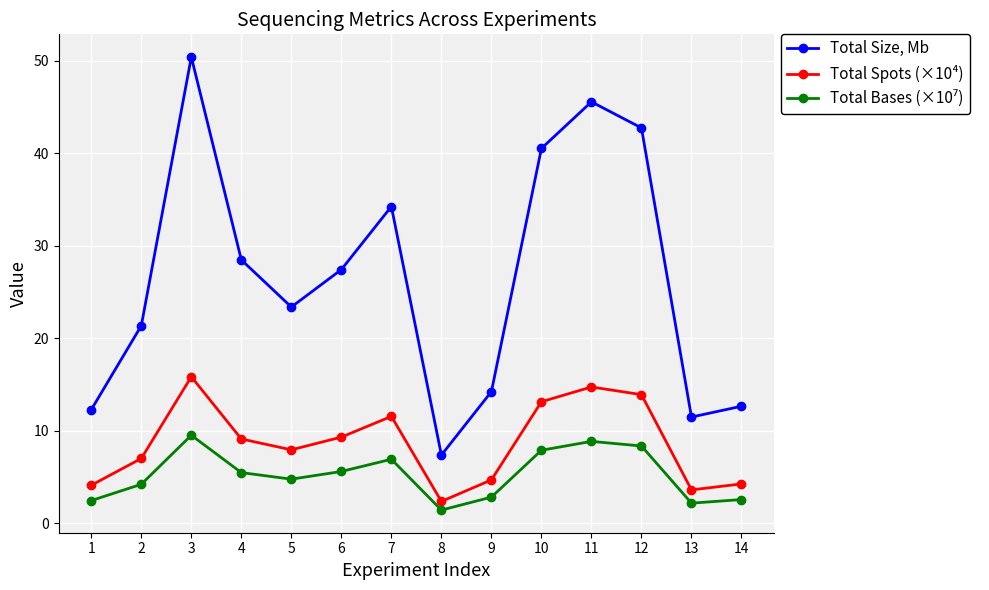

Does the chart display data point markers on the line(s)?

Yes